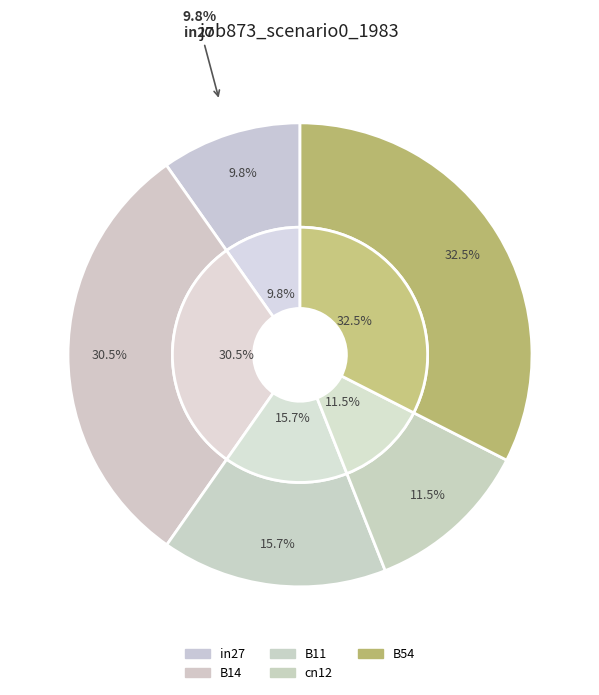

To the nearest percent, what is the combined percentage of B54 and in27?

42%